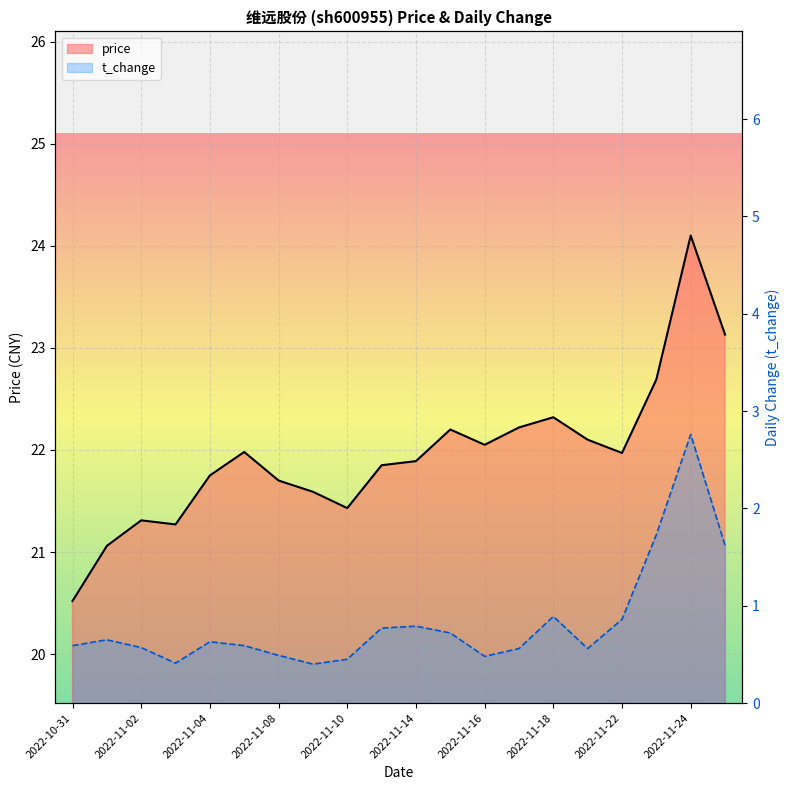

How many lines are shown in the chart?

2